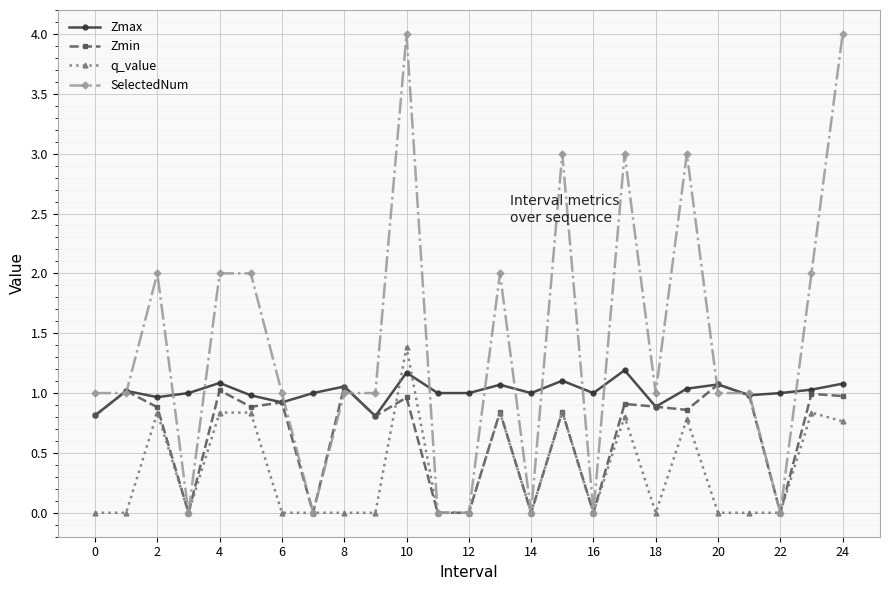

What are all the series names shown in the legend?

Zmax, Zmin, q_value, SelectedNum